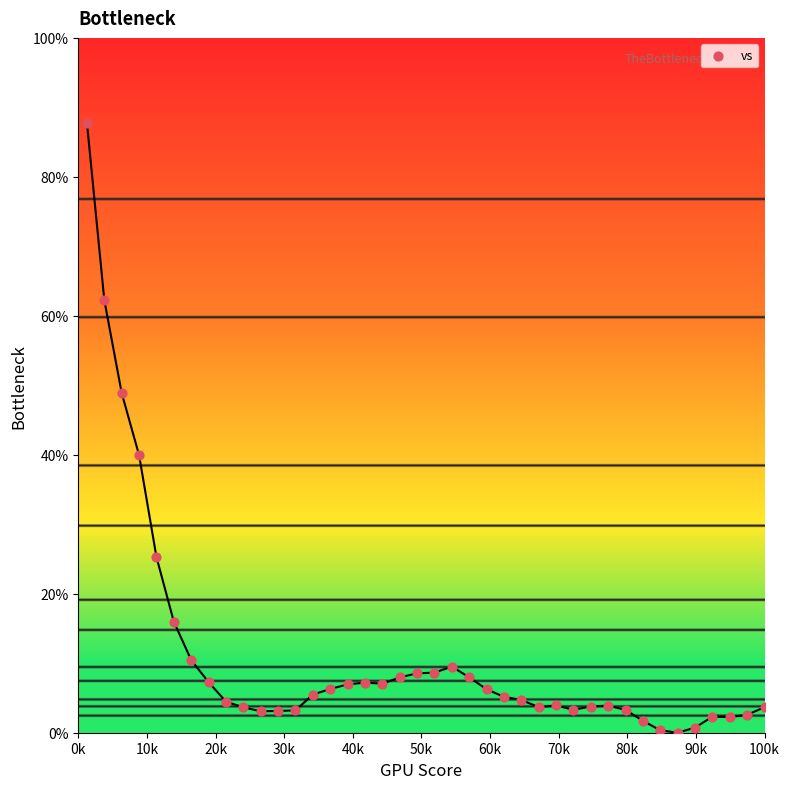

What Y value in the scatter plot is closest to 43?

39.9